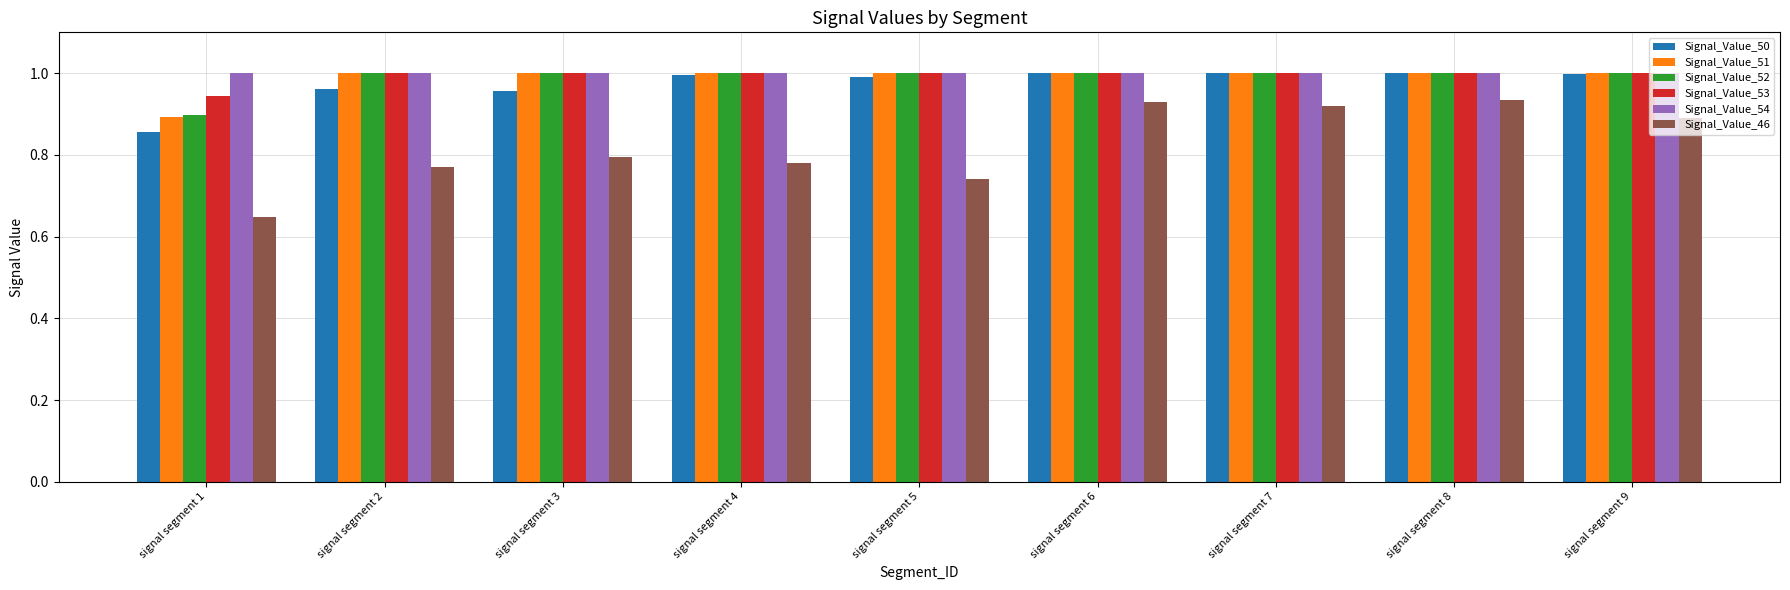

Which category has the lowest value in the Signal_Value_52 series?

signal segment 1